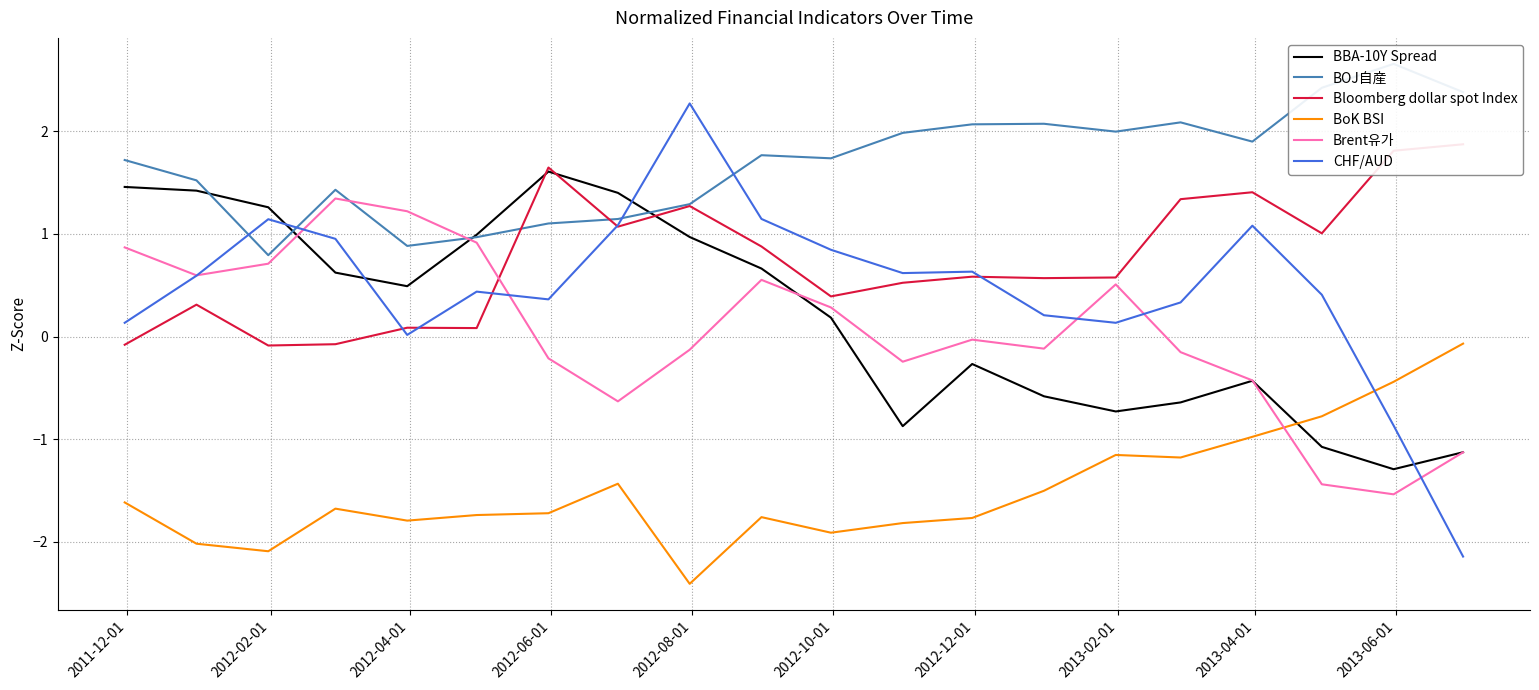

True or false: BoK BSI has more than 1 interior local peaks.

True